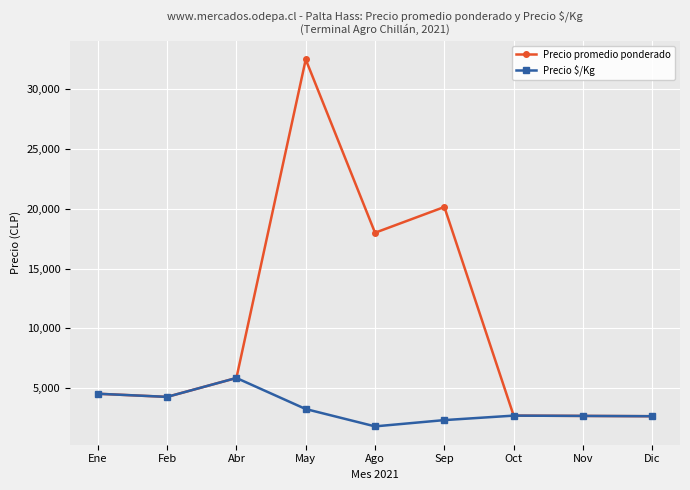

What is the label of the 4th point from the left?

May